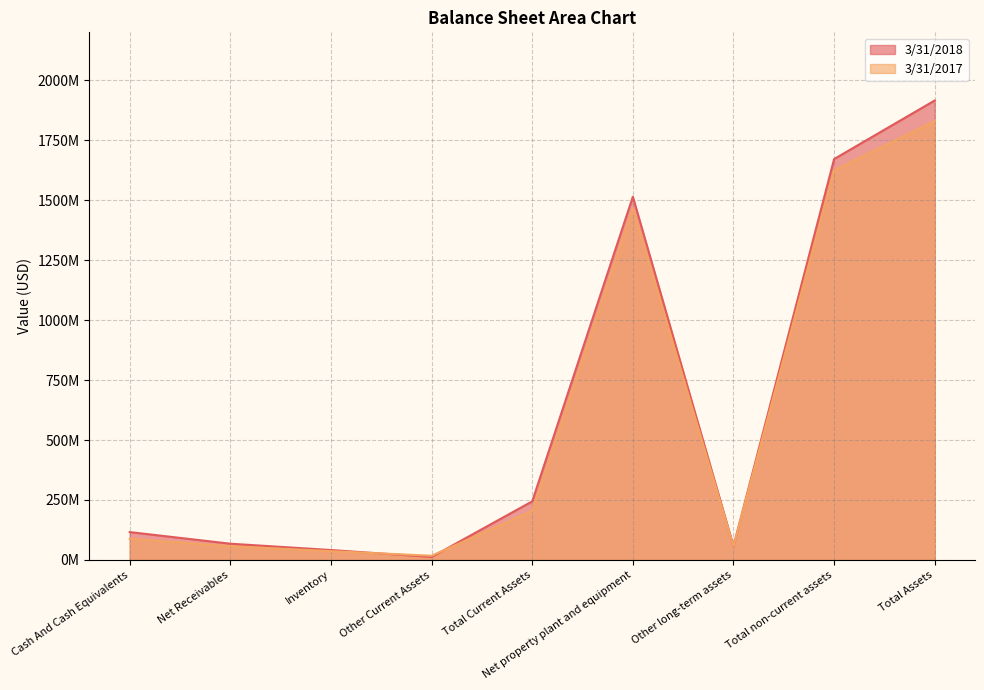

How many data points in 3/31/2017 are above 88027000?

4